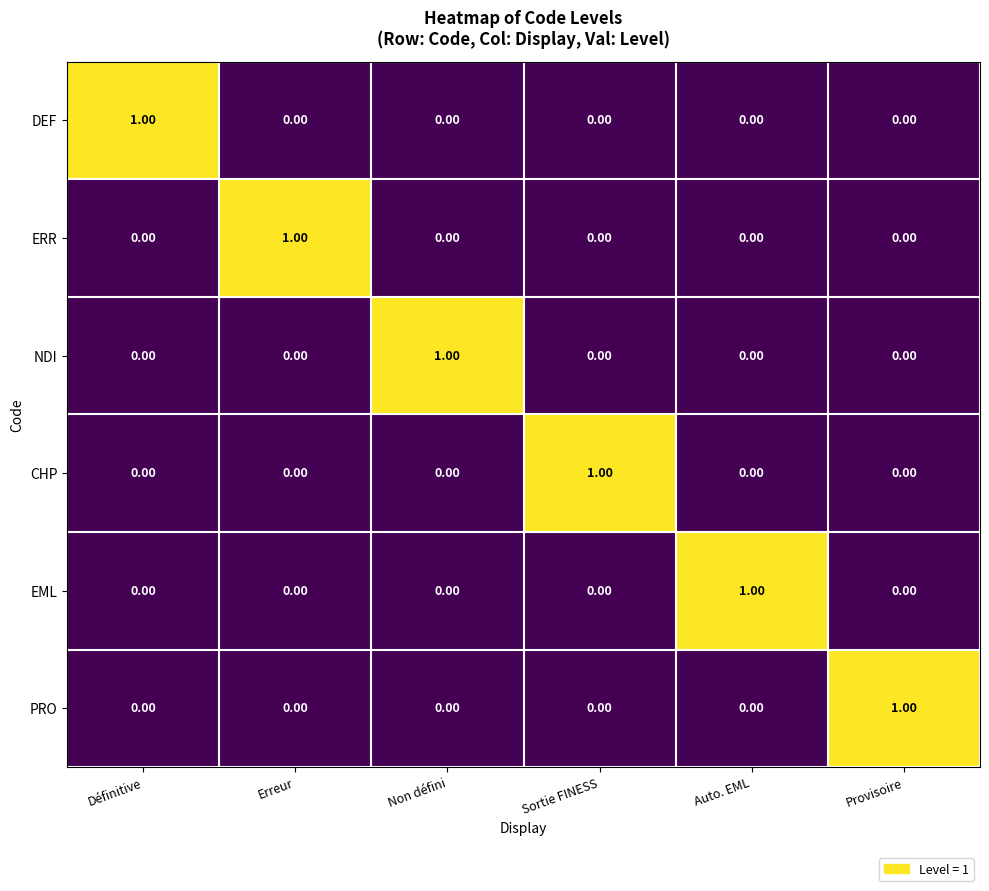

At which category does the chart reach its minimum across all series?

Erreur